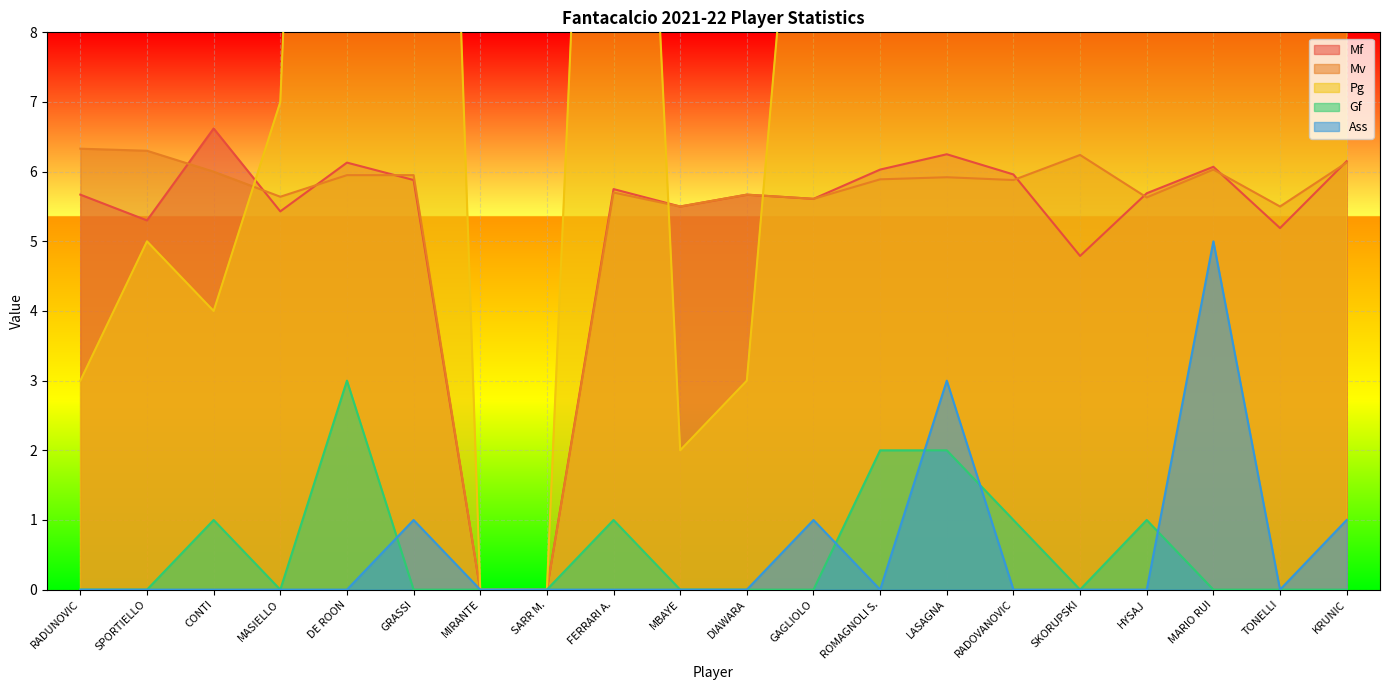

Rank the categories by Mf value from highest to lowest.

CONTI, LASAGNA, KRUNIC, DE ROON, MARIO RUI, ROMAGNOLI S., RADOVANOVIC, GRASSI, FERRARI A., HYSAJ, RADUNOVIC, DIAWARA, GAGLIOLO, MBAYE, MASIELLO, SPORTIELLO, TONELLI, SKORUPSKI, MIRANTE, SARR M.